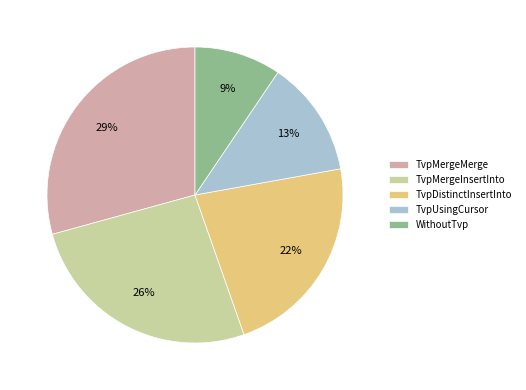

What is the smallest slice in the pie chart?

WithoutTvp